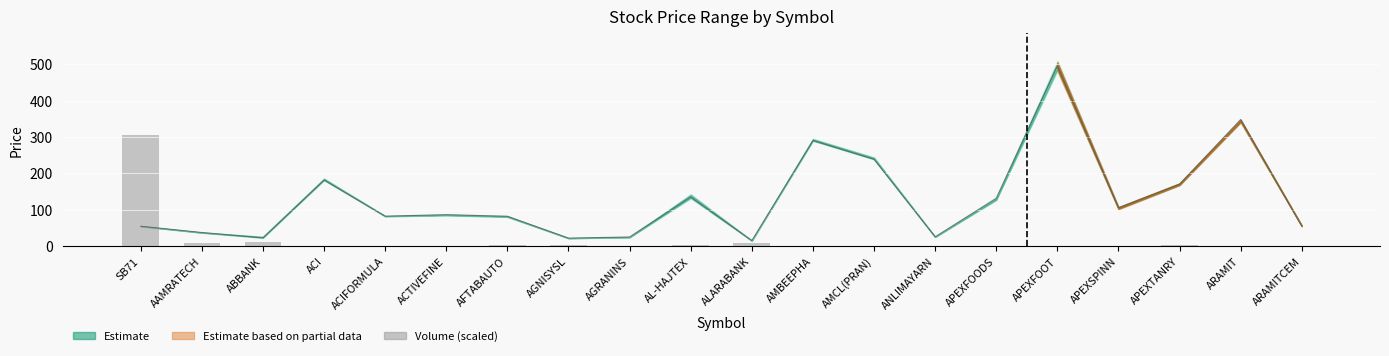

Reading left to right, list all the values displayed in this chart.

SB71=304.7	AAMRATECH=8.4	ABBANK=11.9	ACI=0.3	ACIFORMULA=0.2	ACTIVEFINE=1.8	AFTABAUTO=4.0	AGNISYSL=3.9	AGRANINS=0.5	AL-HAJTEX=4.1	ALARABANK=7.9	AMBEEPHA=0.1	AMCL(PRAN)=0.9	ANLIMAYARN=1.8	APEXFOODS=1.0	APEXFOOT=1.0	APEXSPINN=0.9	APEXTANRY=2.1	ARAMIT=0.1	ARAMITCEM=1.6